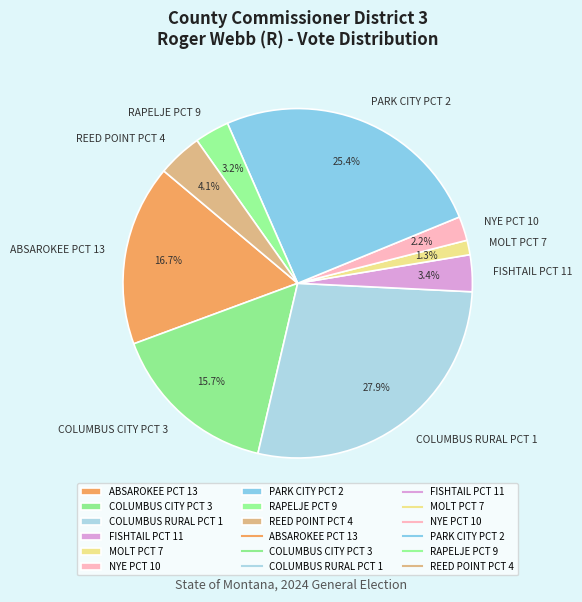

What is the largest slice in the pie chart?

COLUMBUS RURAL PCT 1